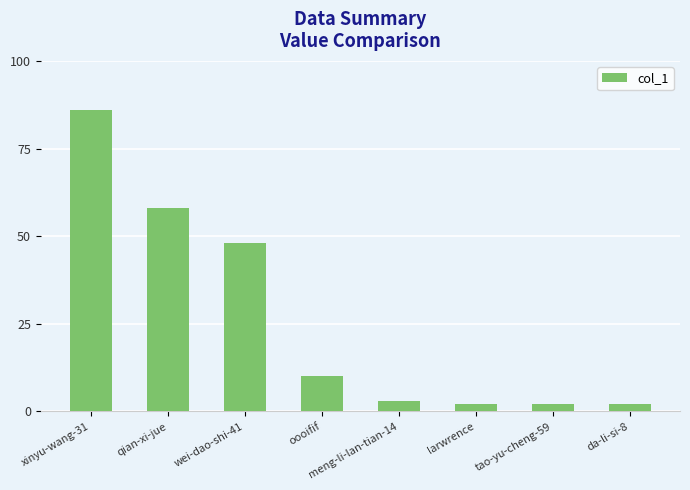

What is the value of the 3rd bar from the left?

48